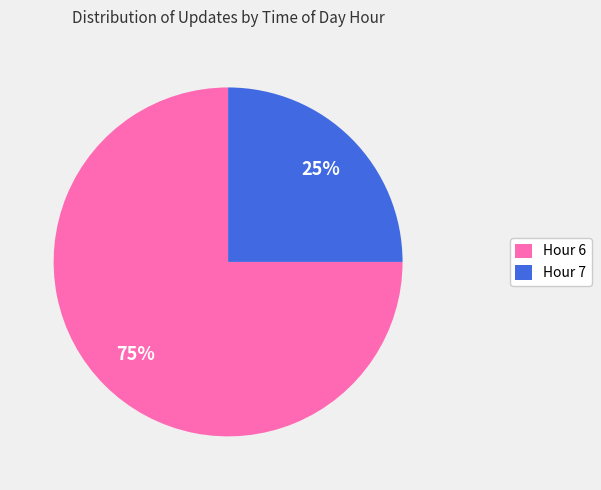

Which category has the biggest portion of the pie?

Hour 6